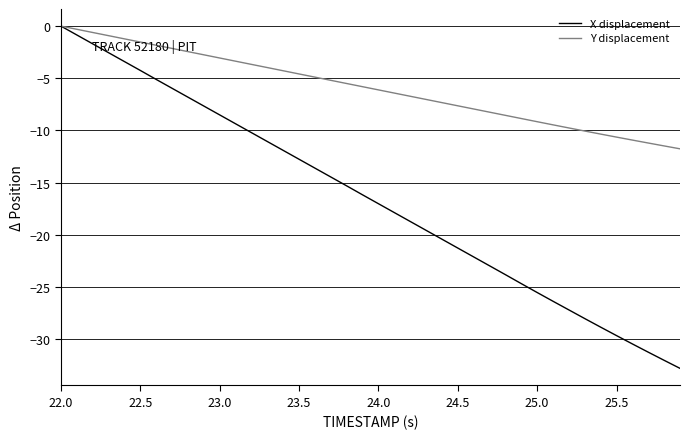

Rank the series by their average value, from highest to lowest.

Y displacement, X displacement